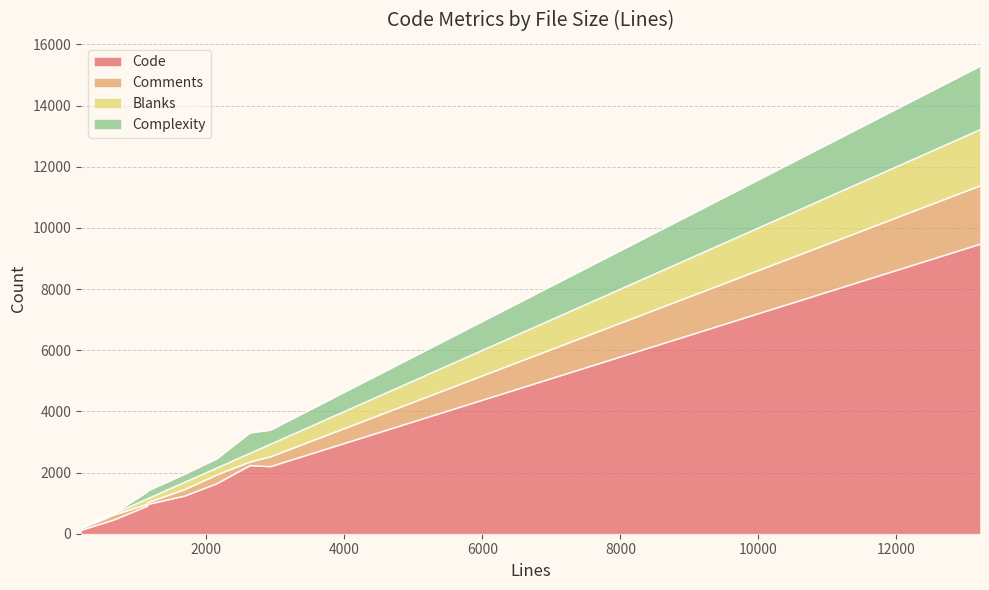

Count the number of categories in the chart.

9